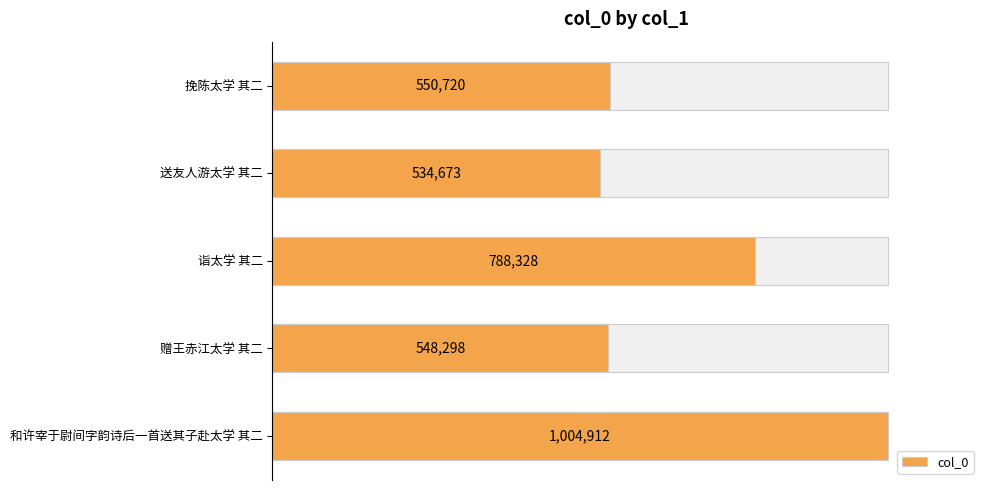

Between 送友人游太学 其二 and 和许宰于尉间字韵诗后一首送其子赴太学 其二, which is larger?

和许宰于尉间字韵诗后一首送其子赴太学 其二